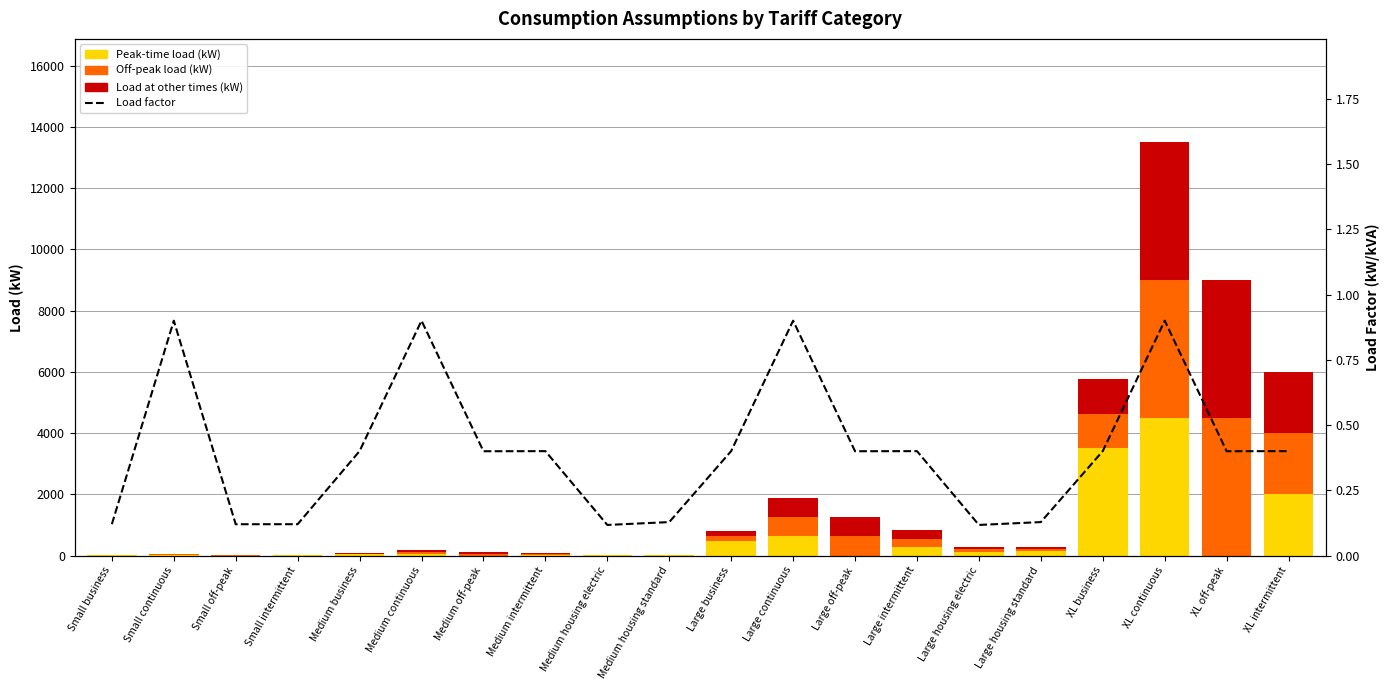

What is the difference between the second highest and minimum values in the Off-peak load (kW) series?

4498.4